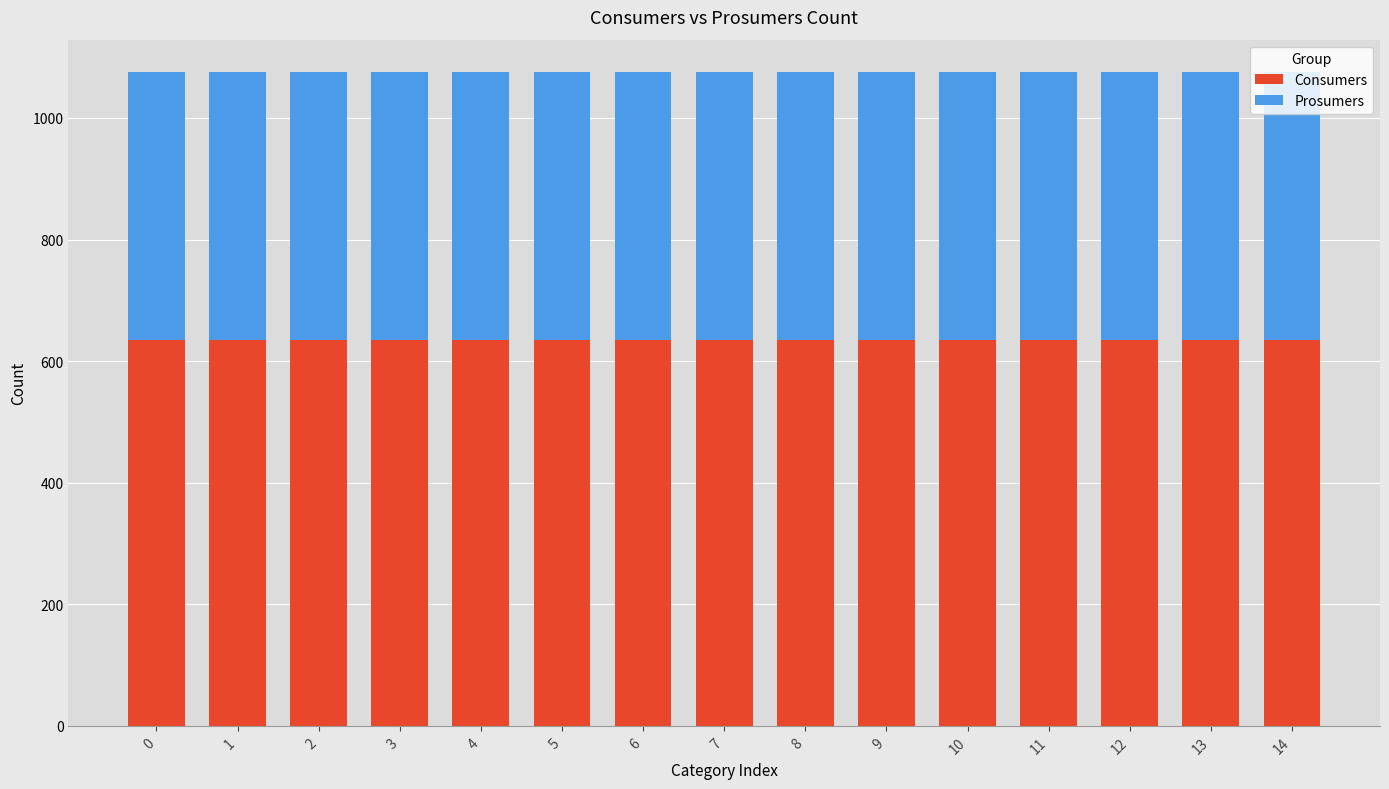

What are all the series names shown in the legend?

Consumers, Prosumers